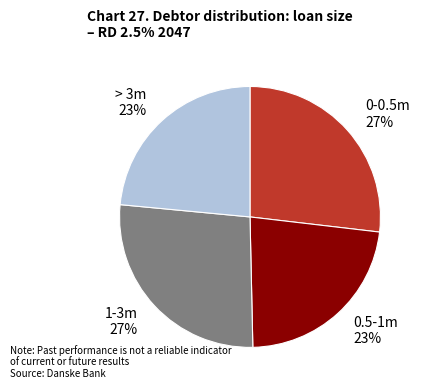

Does any single category account for the majority?

No